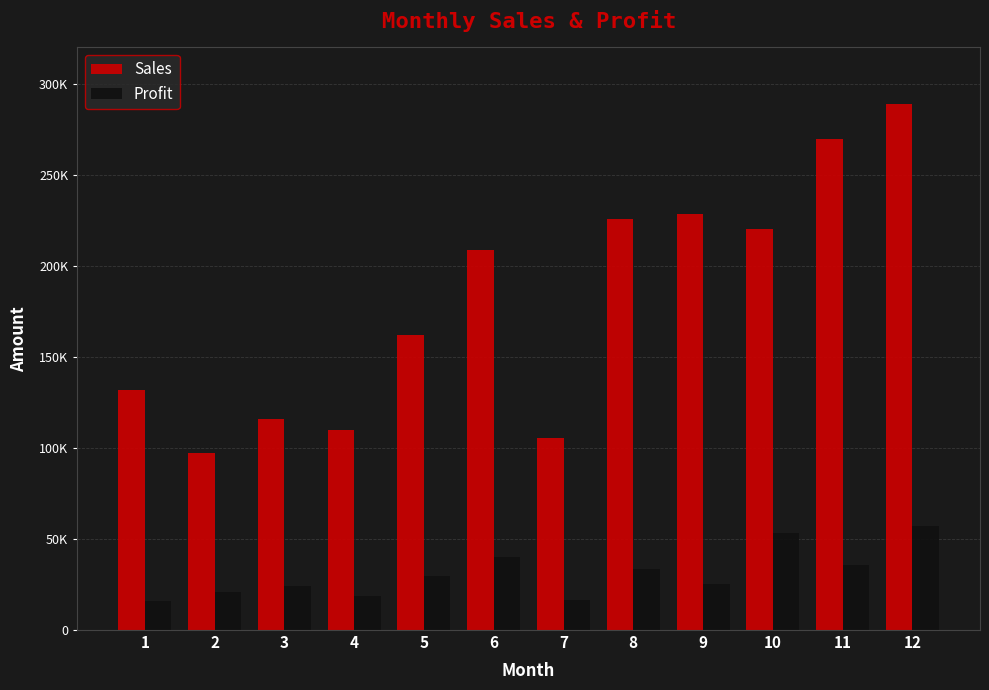

What are all the series names shown in the legend?

Sales, Profit